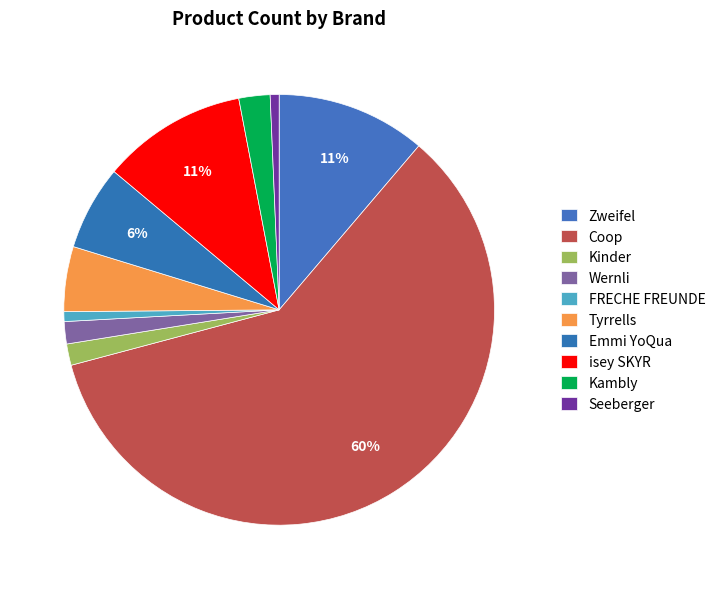

The Kambly slice represents 2% of the pie. True or false?

True